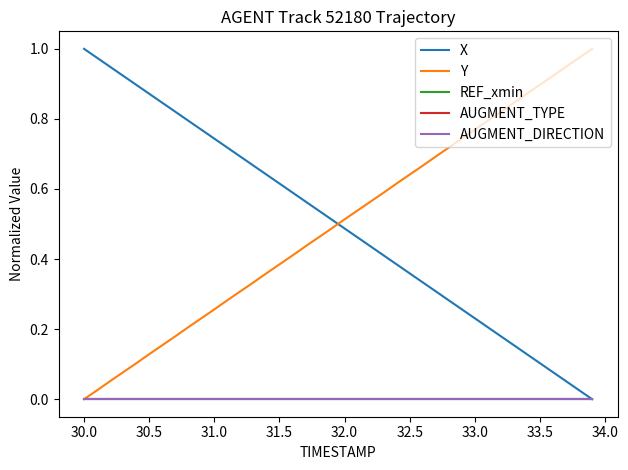

Which series has the widest spread of values?

X